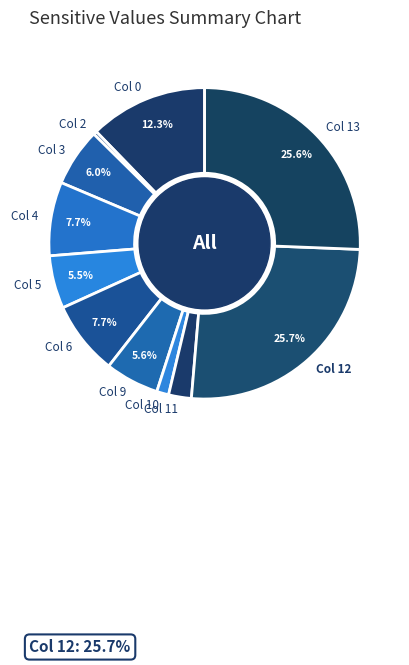

What is the smallest slice in the pie chart?

Col 2